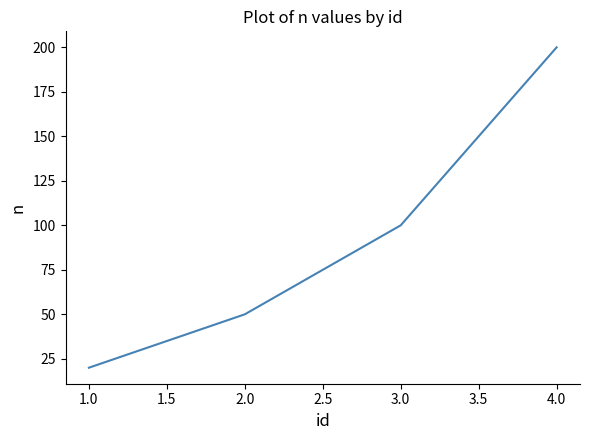

Reading left to right, transcribe all the data shown in this chart.

1.0=20	2.0=50	3.0=100	4.0=200